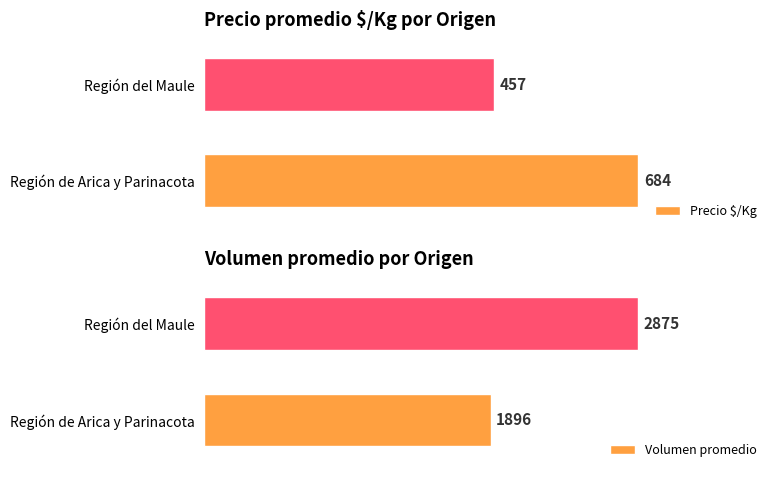

Reading right to left, extract all data points from this chart.

Precio $/Kg: 457	684
Volumen promedio: 2875	1896